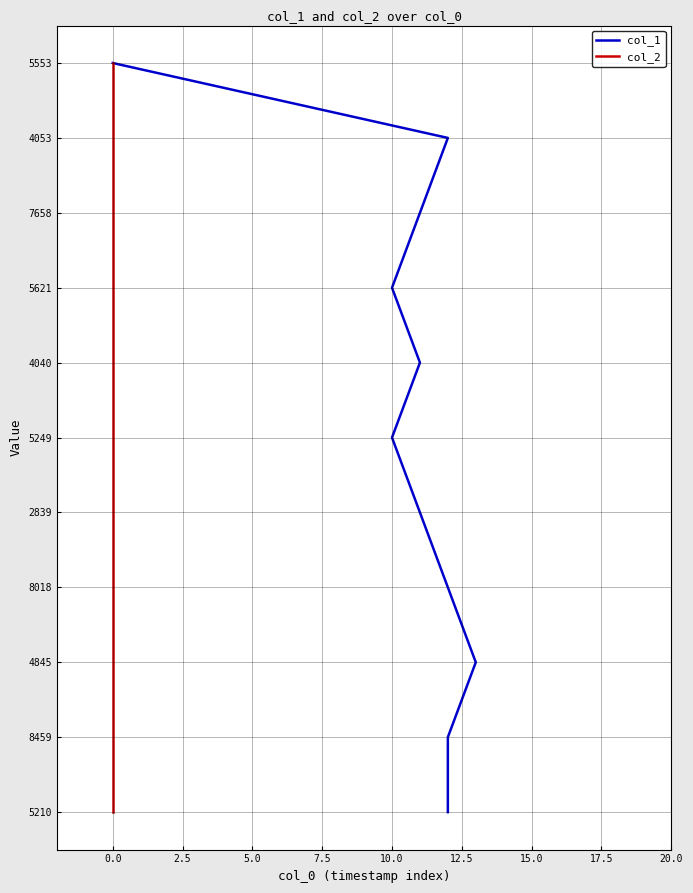

Which series changed the most between −2.5 and 0.0?

col_1